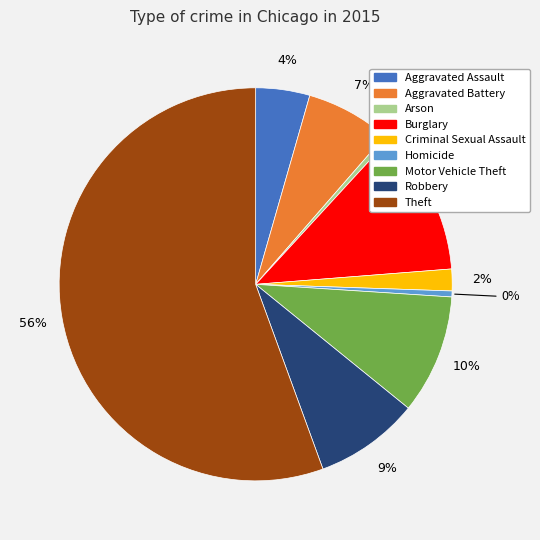

To the nearest percent, what portion does Burglary represent?

12%